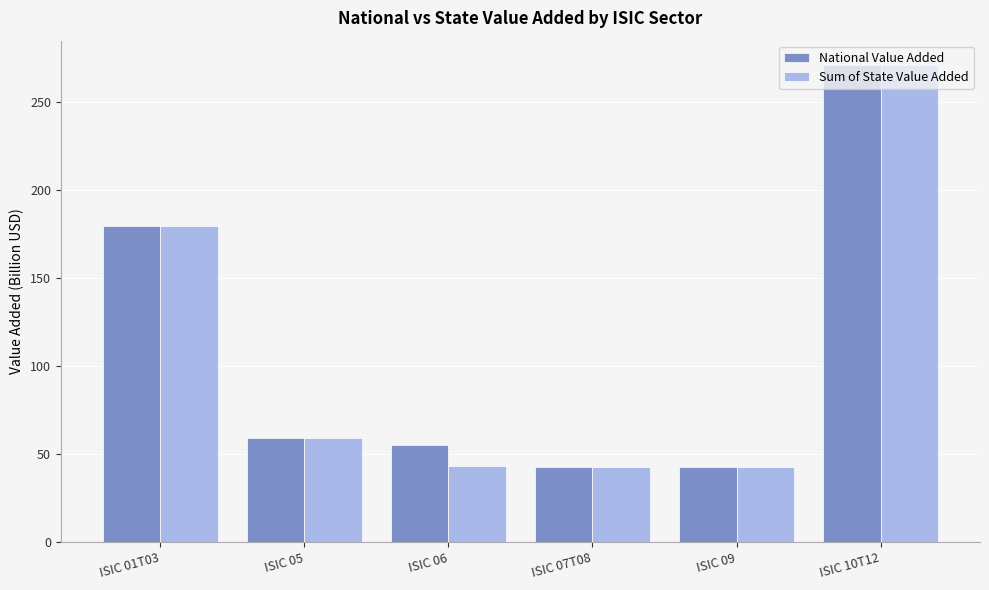

At which label is National Value Added closest to 157?

ISIC 01T03